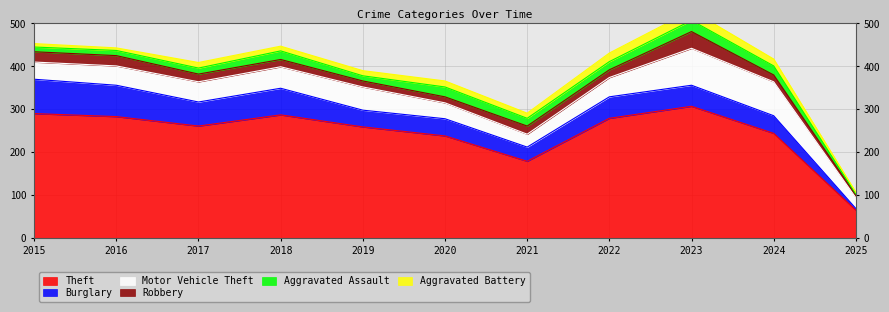

True or false: Robbery has more than 1 points higher than both neighbors.

True